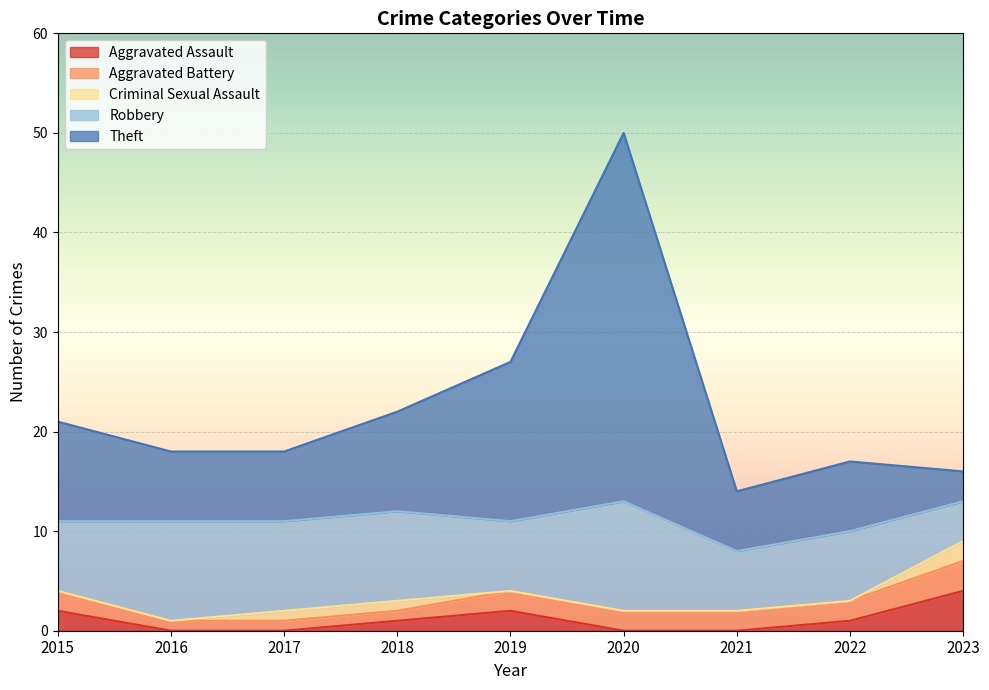

Rank the series at 2020 from highest to lowest value.

Theft, Robbery, Aggravated Battery, Aggravated Assault, Criminal Sexual Assault